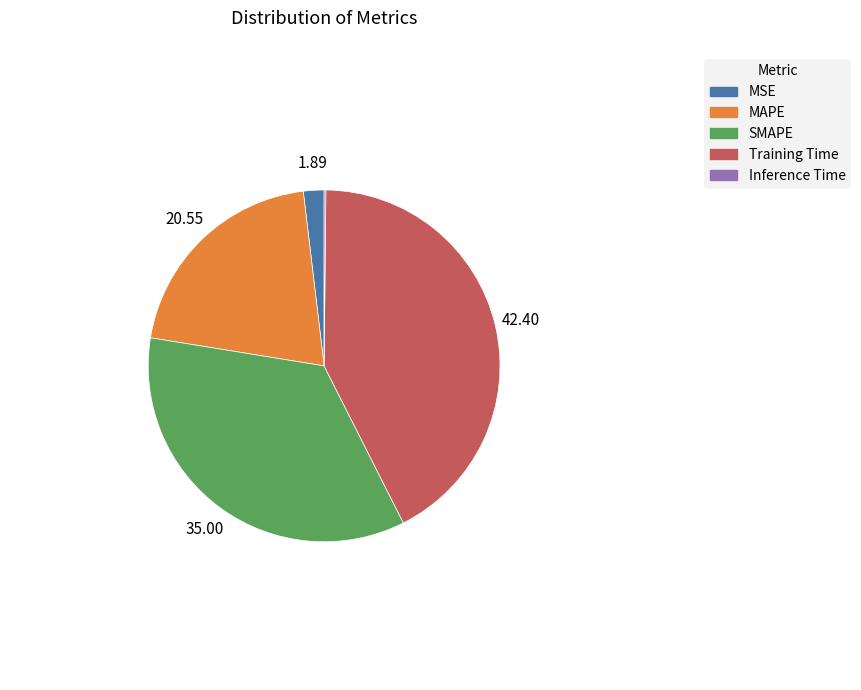

Between MSE and SMAPE, which is larger?

SMAPE